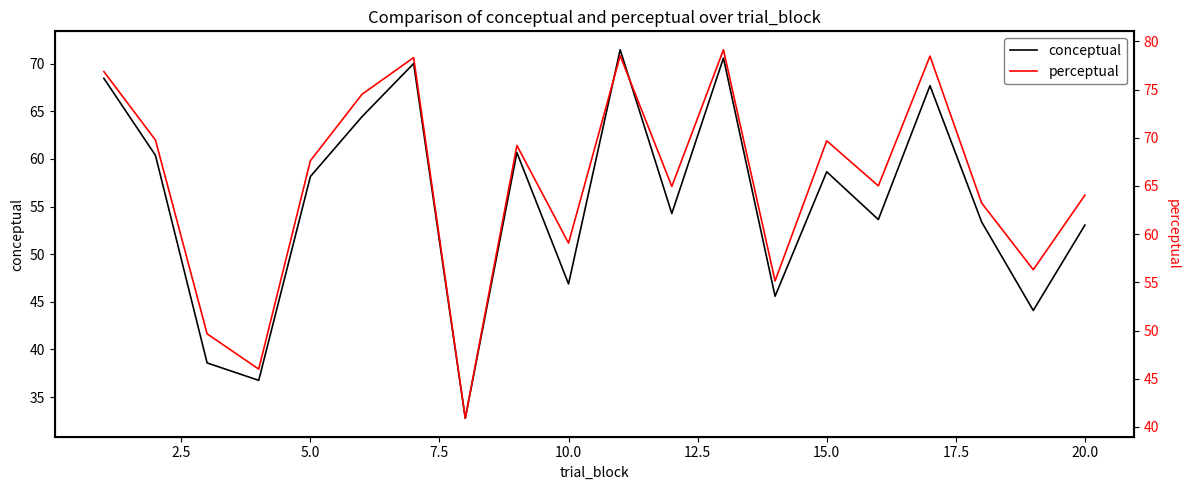

What is the sum of all perceptual values?

1306.4